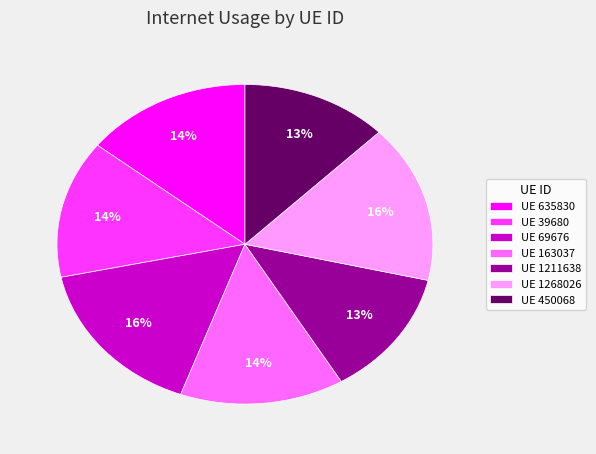

Is there a majority slice in this chart?

No